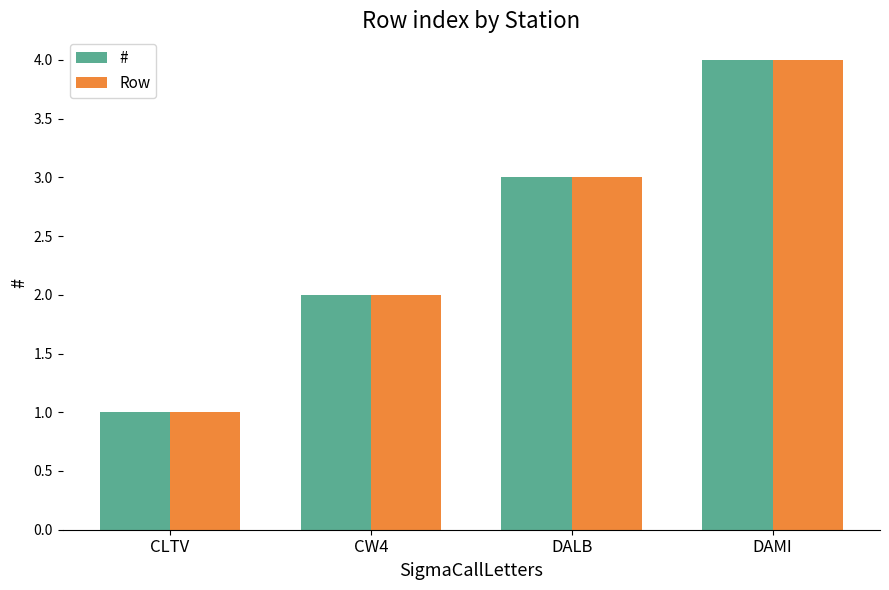

What value does the Row series have at CW4?

2